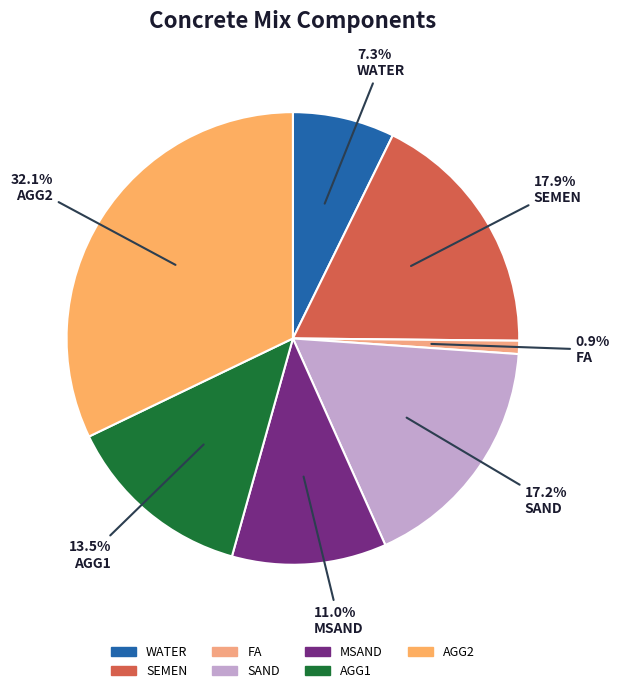

Rank the categories by value from highest to lowest.

AGG2, SEMEN, SAND, AGG1, MSAND, WATER, FA